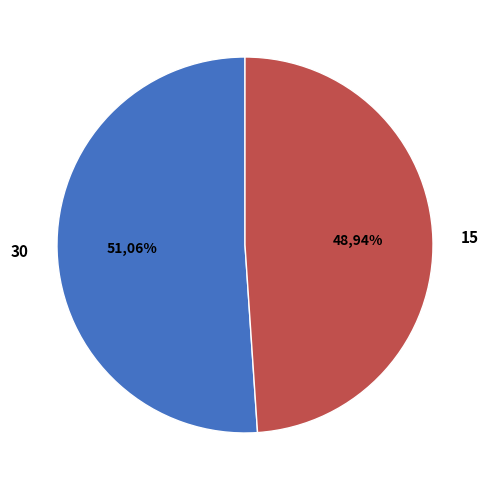

Between 30 and 15, which is larger?

30